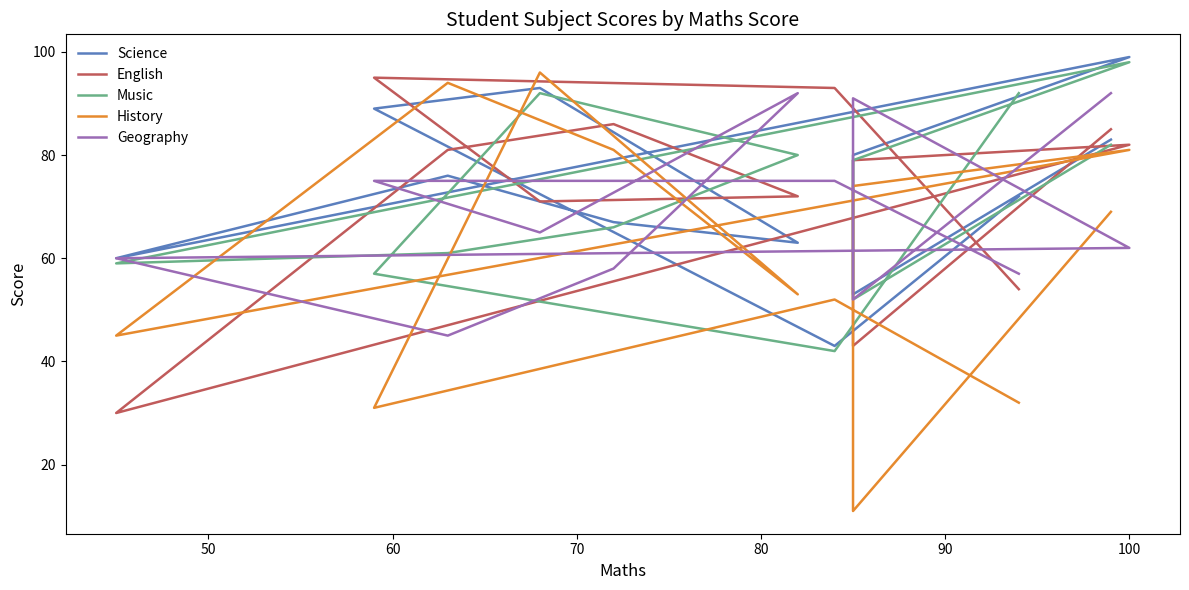

After their last crossing, which series has the higher values: English or History?

English